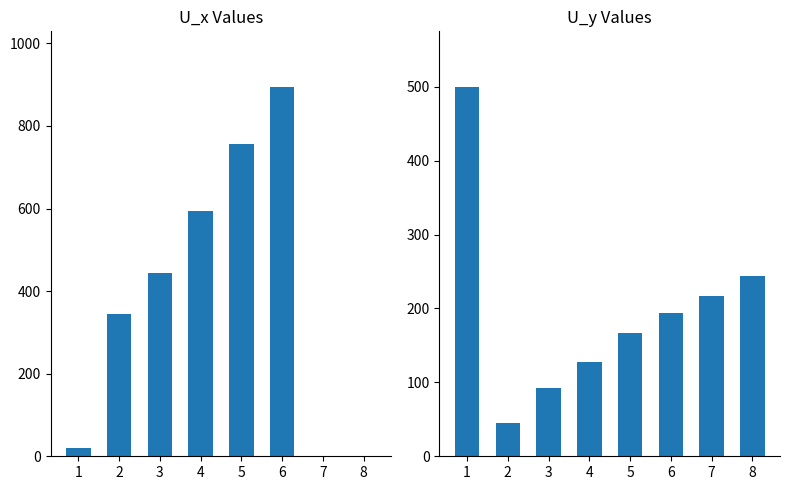

What is the sum of the U_y values at 2 and 5?

211.5